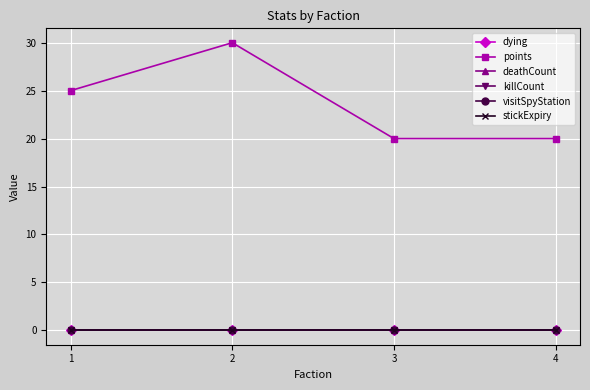

Rank the series by their maximum value, from lowest to highest.

dying, deathCount, killCount, visitSpyStation, stickExpiry, points